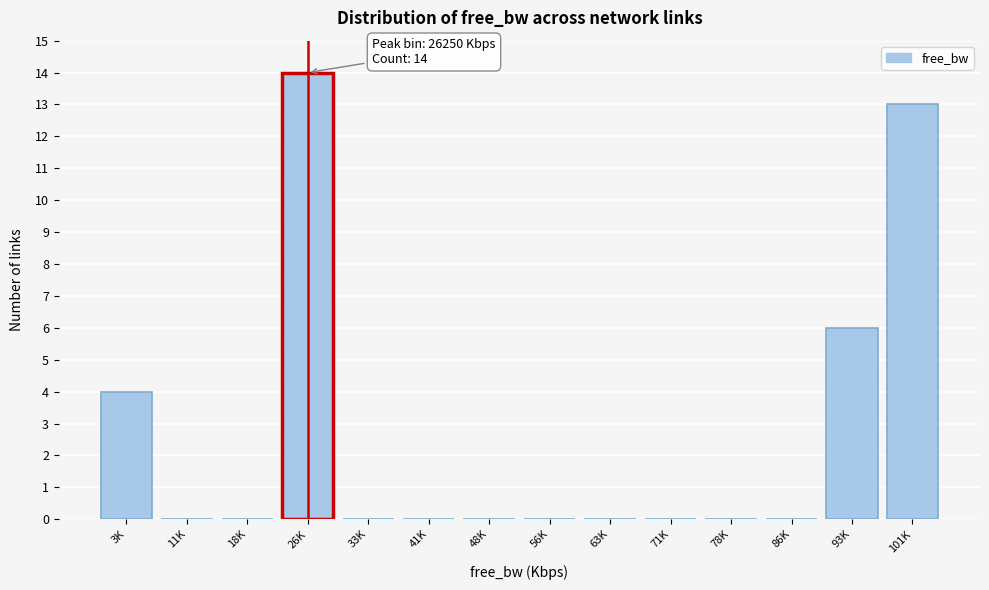

Reading right to left, list all the values displayed in this chart.

101K=13	93K=6	86K=0	78K=0	71K=0	63K=0	56K=0	48K=0	41K=0	33K=0	26K=14	18K=0	11K=0	3K=4